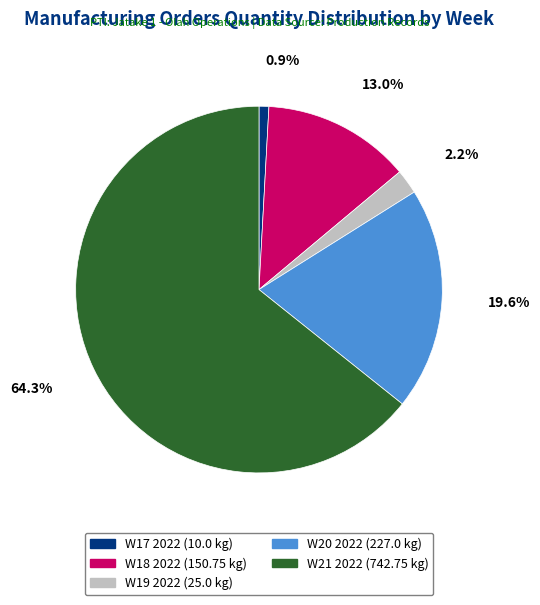

Which category has the smallest portion of the pie?

W17 2022